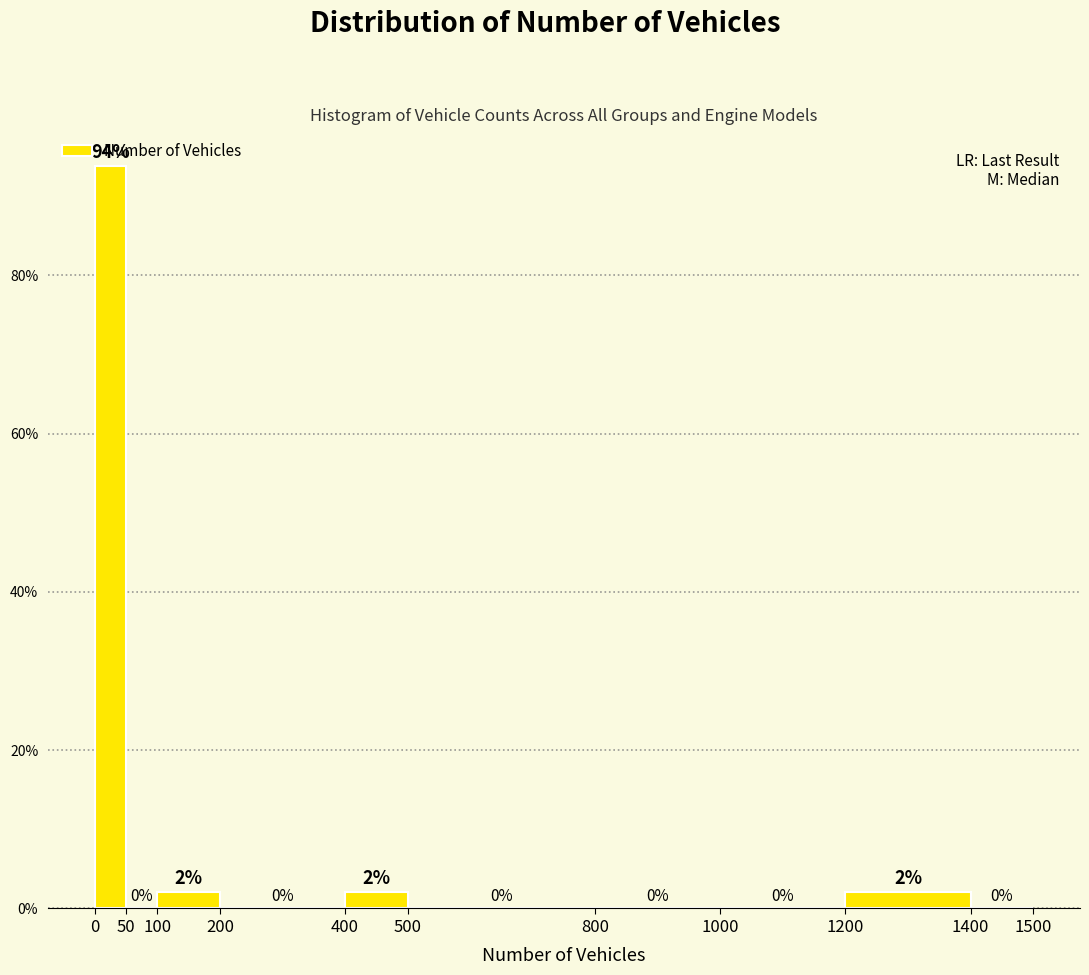

Which range on the x-axis has the tallest bar?

0 to 50